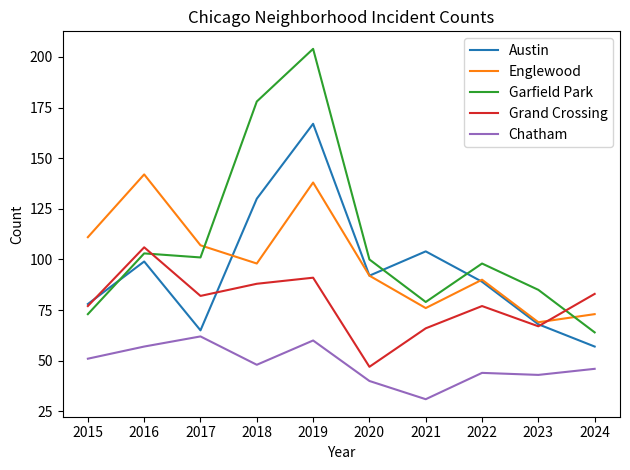

Which series has the largest total across all categories?

Garfield Park